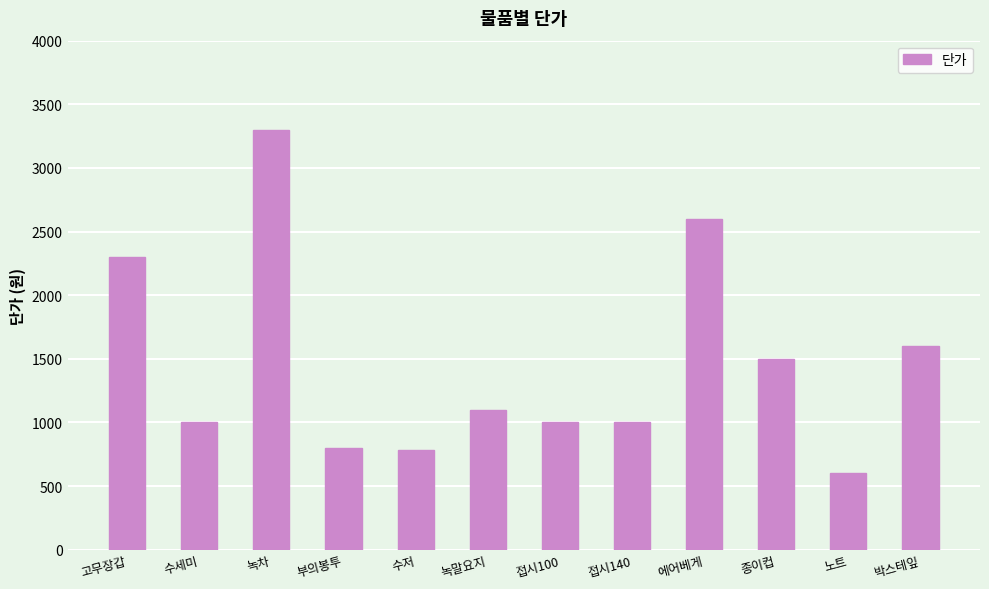

What is the change in value from 녹말요지 to 박스테잎?

+500